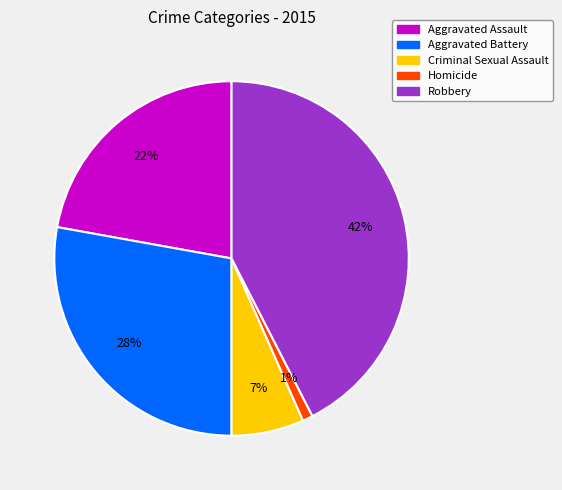

To the nearest percent, what portion does Aggravated Assault represent?

22%